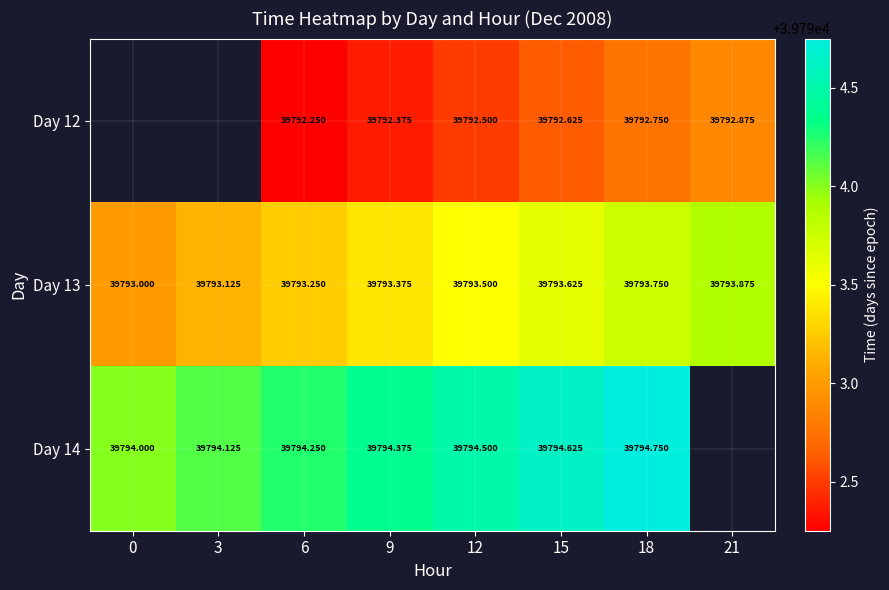

Is the value of Day 14 at 15 greater than the value of Day 13 at 18?

Yes